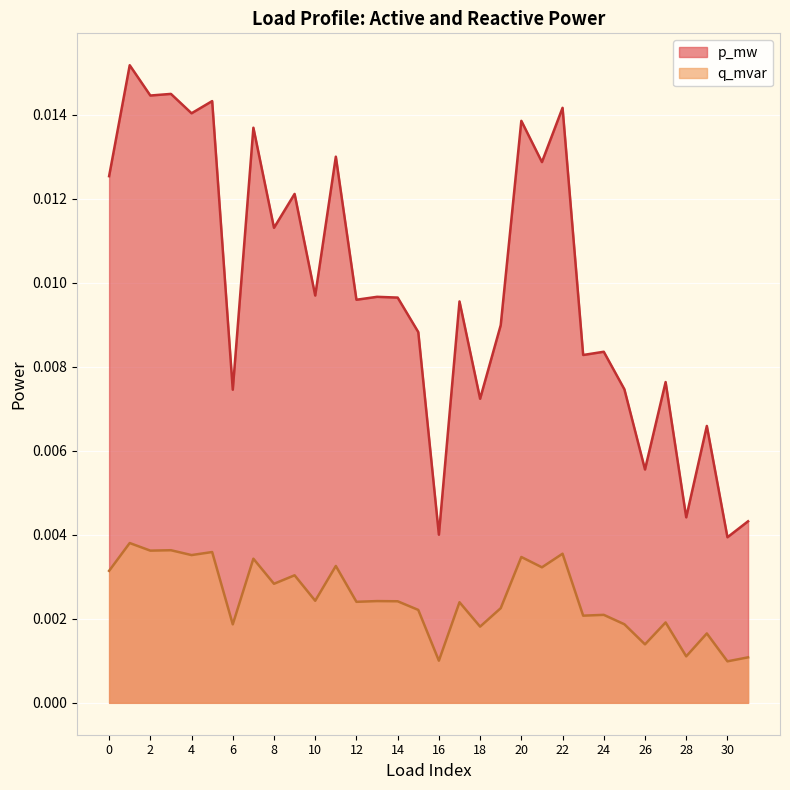

How many interior local peaks does the q_mvar series have?

13